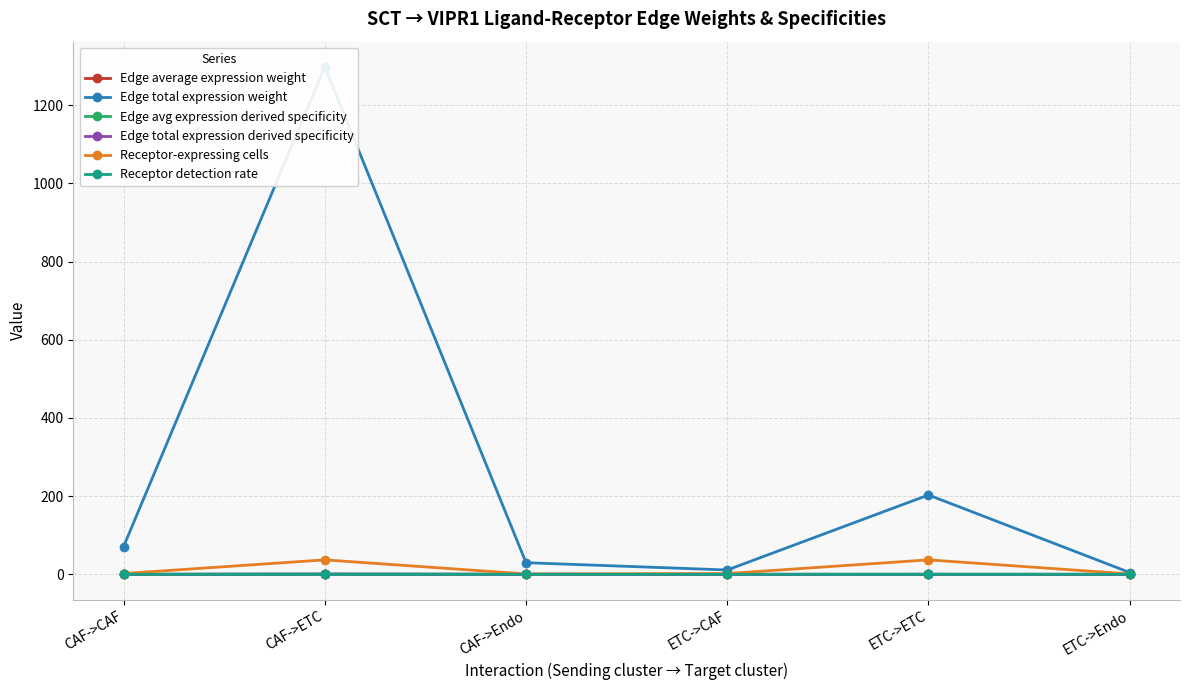

True or false: Edge total expression weight and Receptor detection rate intersect in this chart.

False